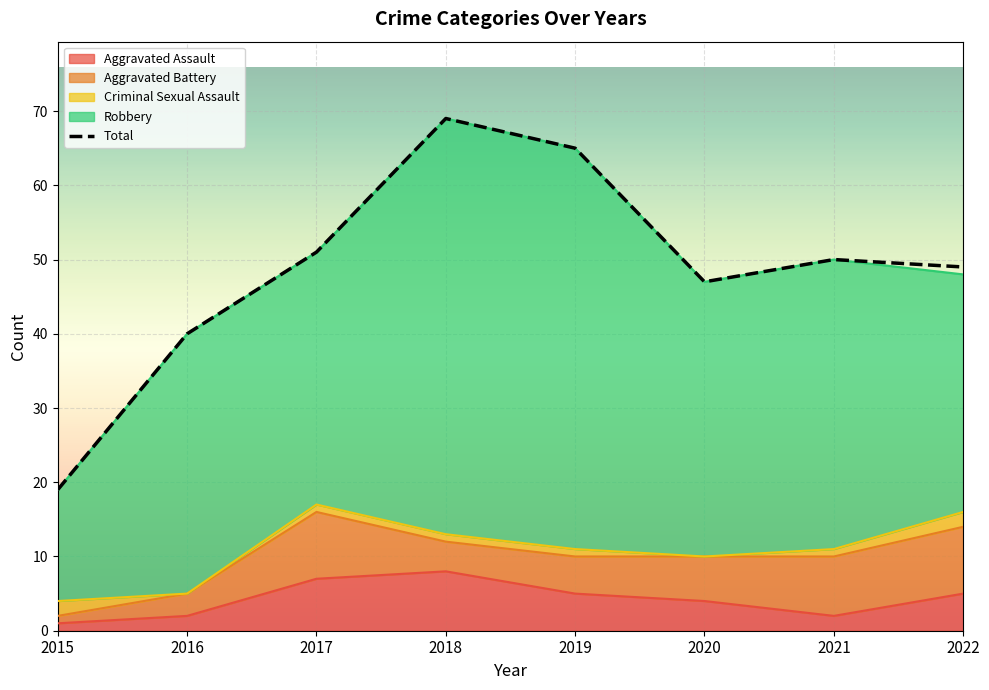

Reading left to right, list all the values displayed in this chart.

Aggravated Assault: 1	2	7	8	5	4	2	5
Aggravated Battery: 1	3	9	4	5	6	8	9
Criminal Sexual Assault: 2	0	1	1	1	0	1	2
Robbery: 15	35	34	56	54	37	39	32
Total: 19	40	51	69	65	47	50	49